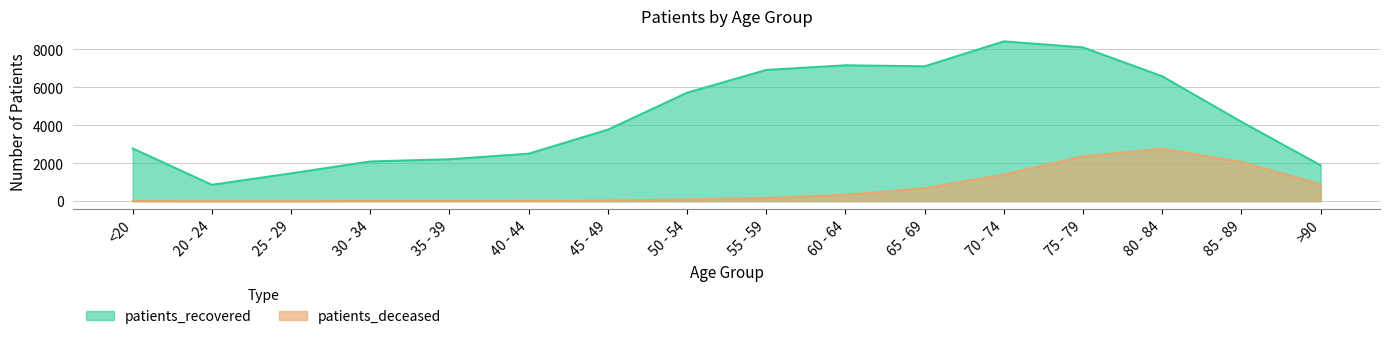

What are all the series names shown in the legend?

patients_deceased, patients_recovered